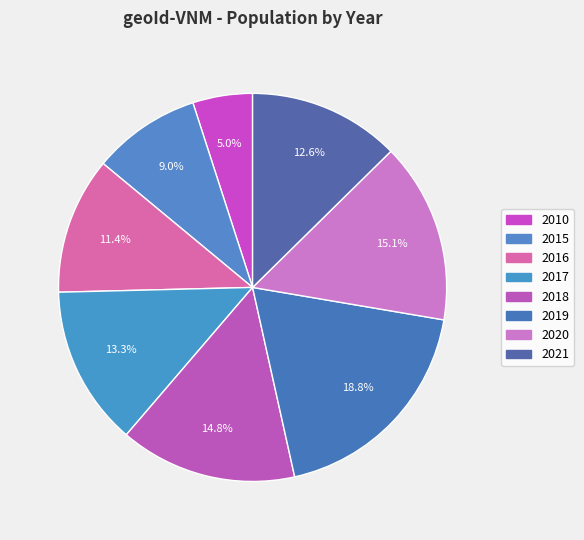

Which category has the smallest portion of the pie?

2010